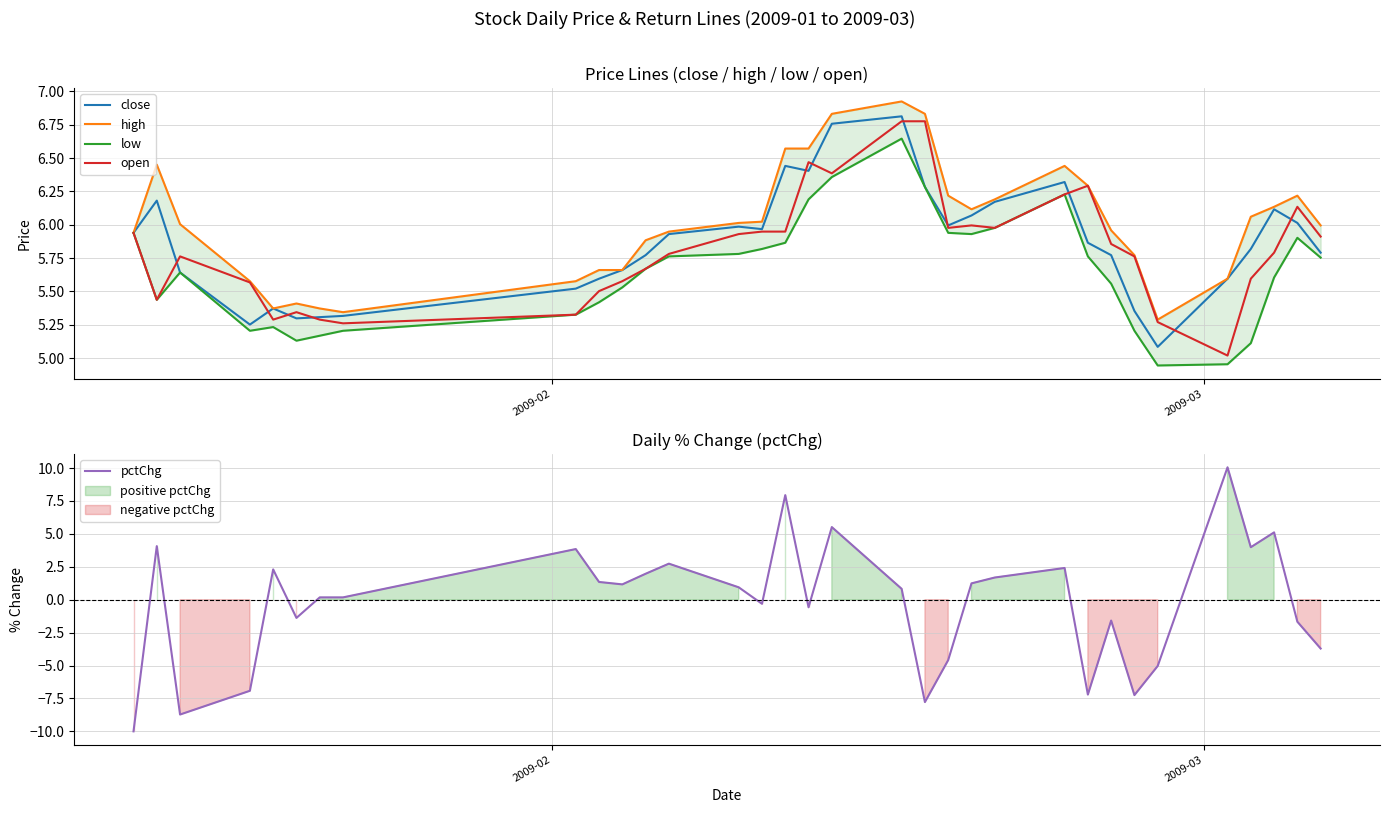

What is the lowest value of the close series?

5.1